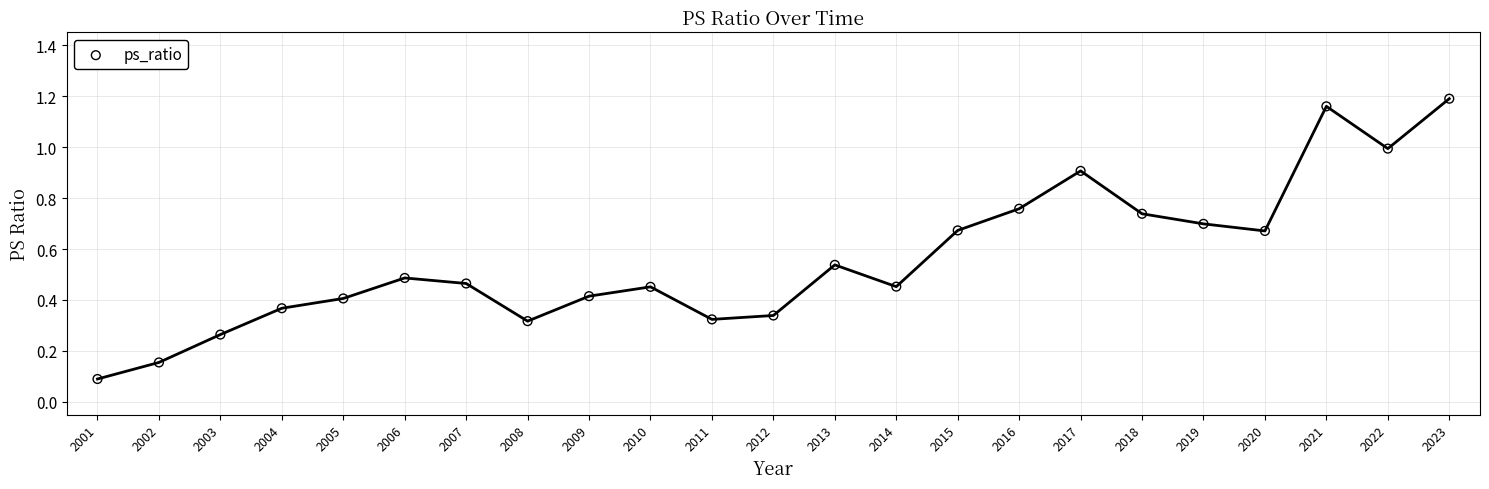

What is the range of Y values (max minus min)?

1.1